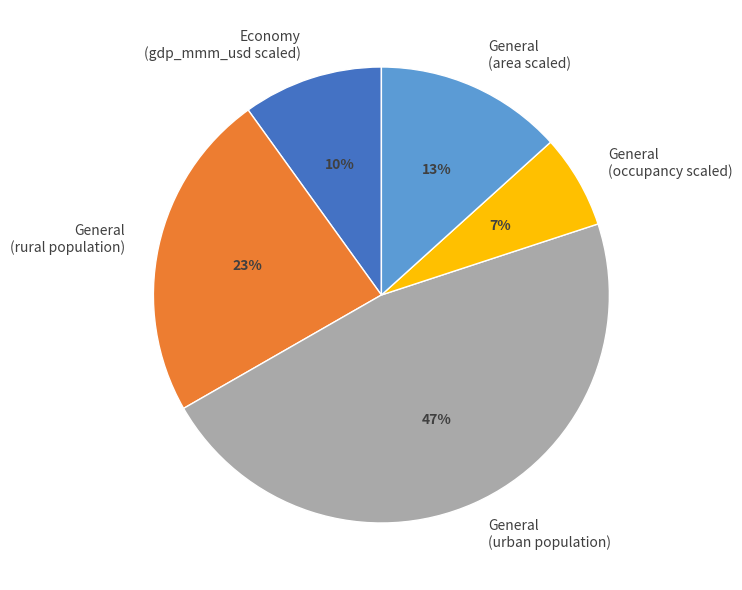

To the nearest percent, what percentage of the pie is General (urban population)?

47%